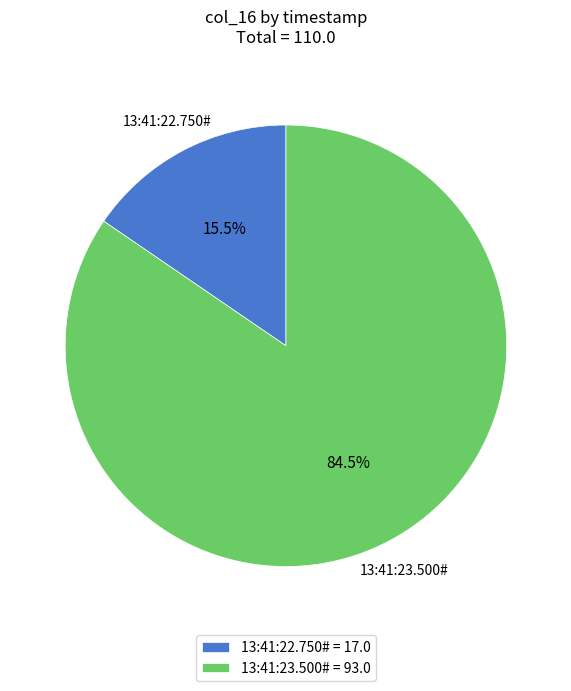

Rank the categories by value from lowest to highest.

13:41:22.750#, 13:41:23.500#